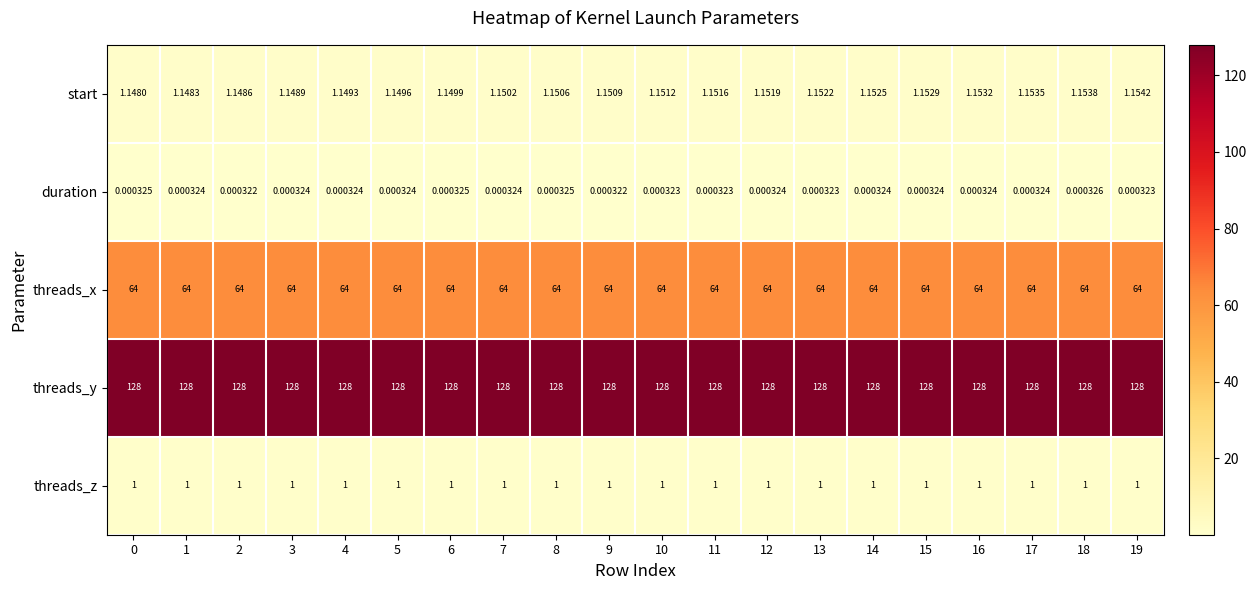

Rank the series by their maximum value, from lowest to highest.

duration, threads_z, start, threads_x, threads_y